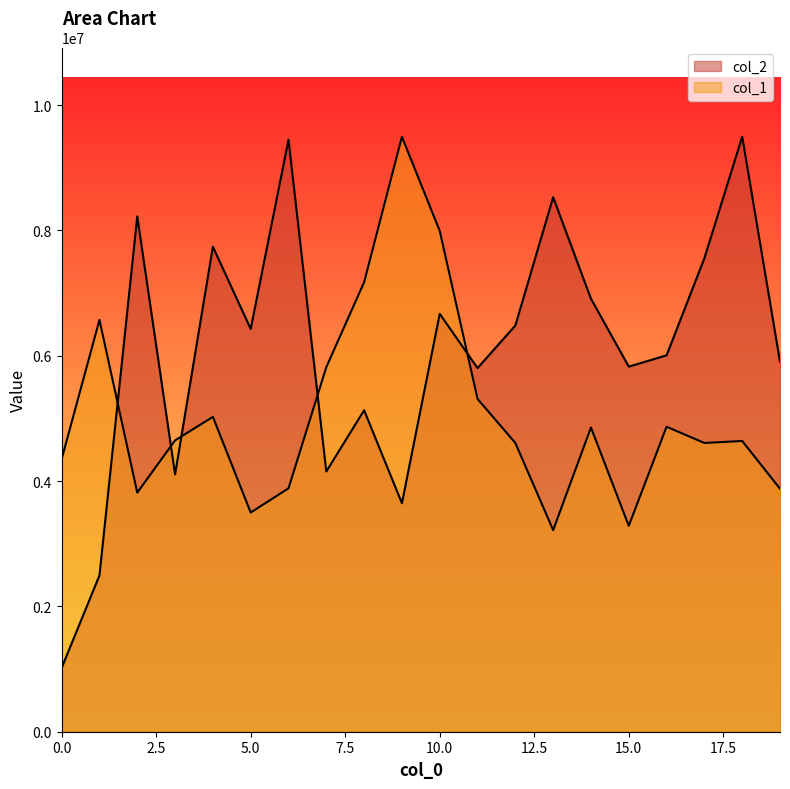

Which has a higher value, 16 or 11?

16